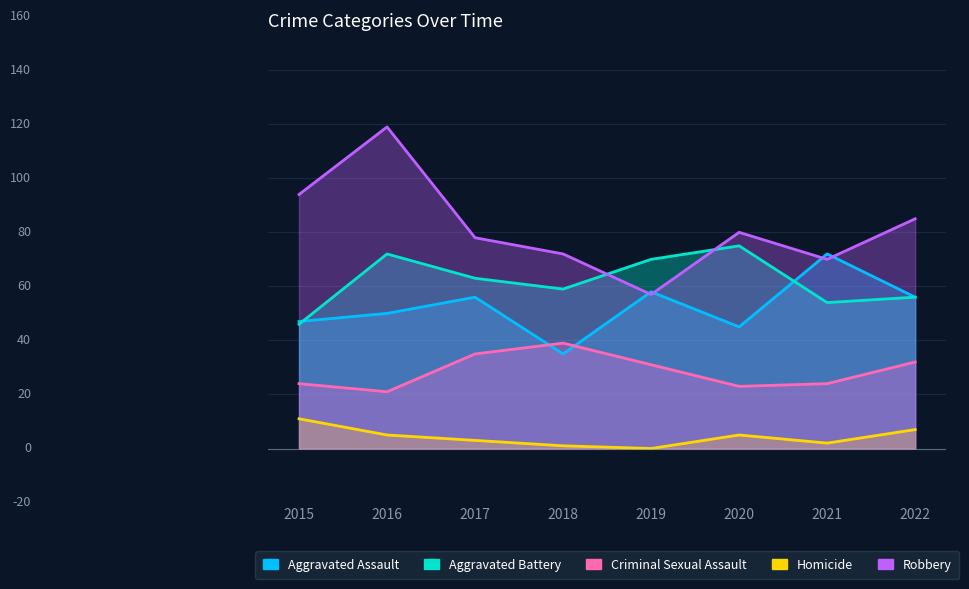

Reading right to left, extract all data points from this chart.

Aggravated Assault: 56	72	45	58	35	56	50	47
Aggravated Battery: 56	54	75	70	59	63	72	46
Criminal Sexual Assault: 32	24	23	31	39	35	21	24
Homicide: 7	2	5	0	1	3	5	11
Robbery: 85	70	80	57	72	78	119	94